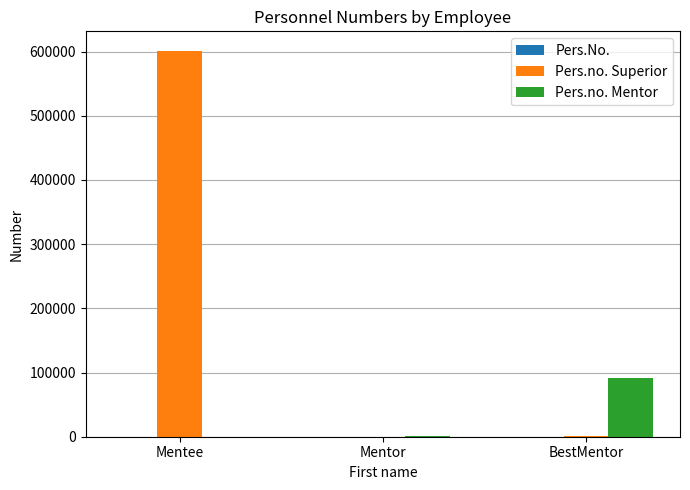

True or false: Pers.no. Mentor has a value of 48593 at BestMentor.

False